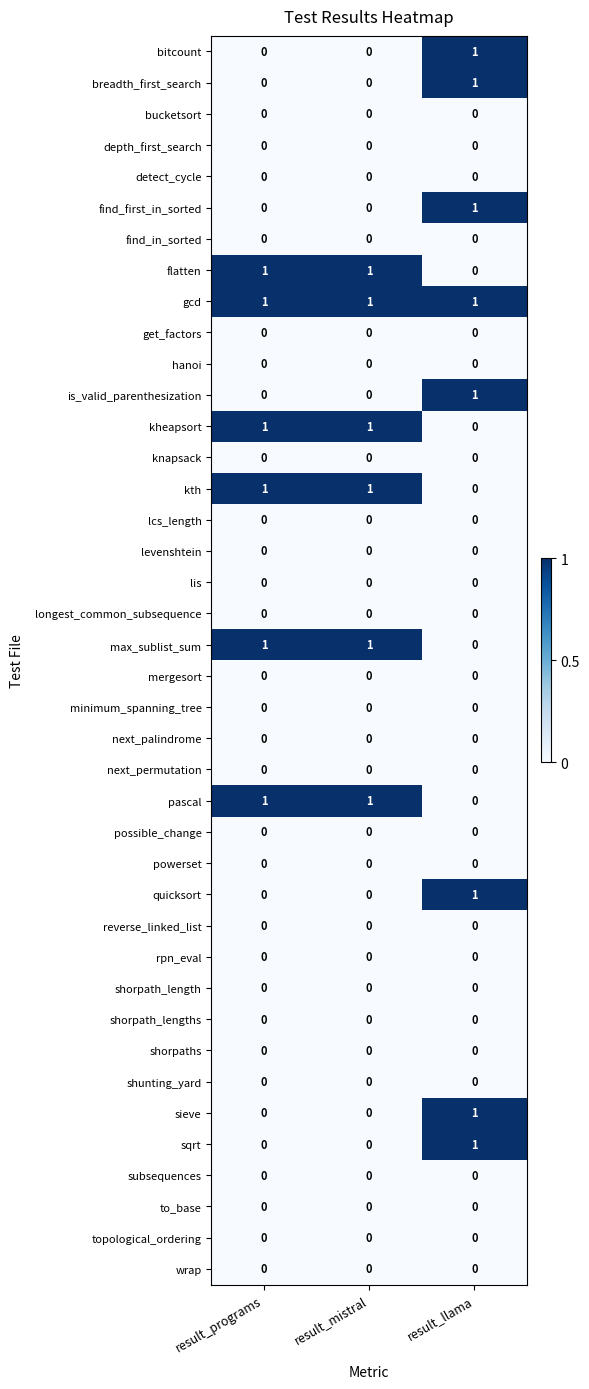

Which series has the largest total across all categories?

gcd